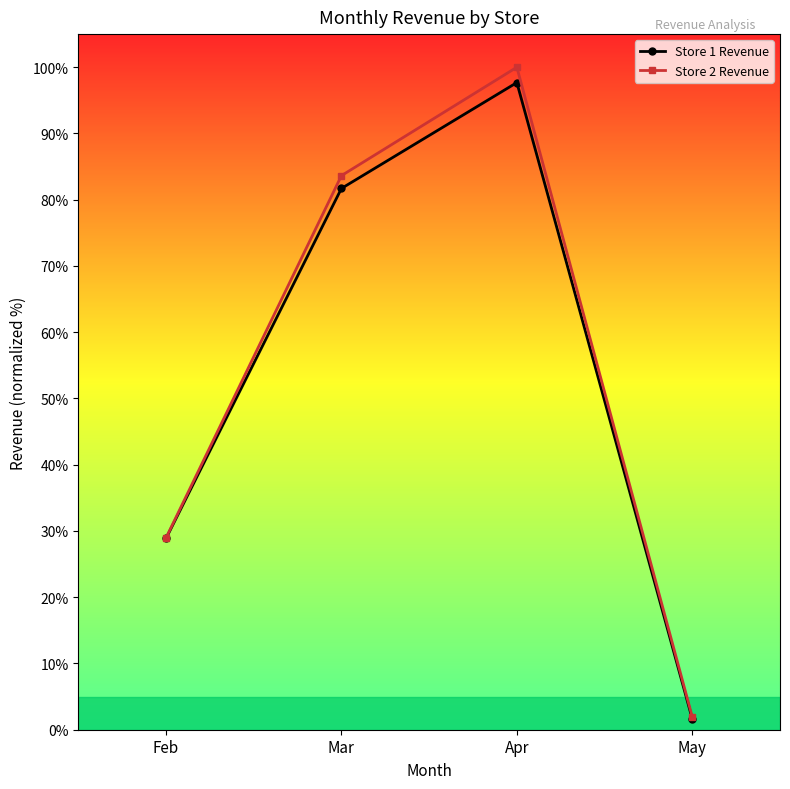

What is the difference between the second highest and second lowest values in the Store 1 Revenue series?

52.8